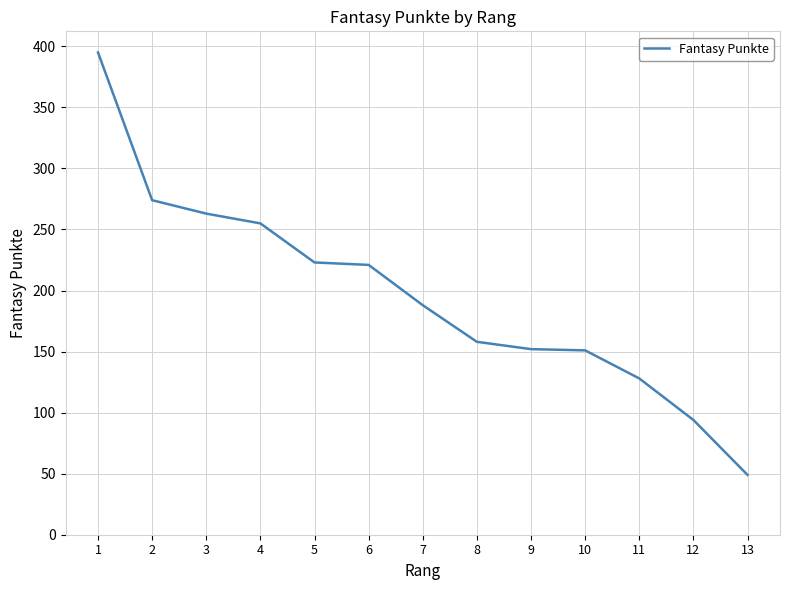

Does the chart have visible grid lines?

Yes